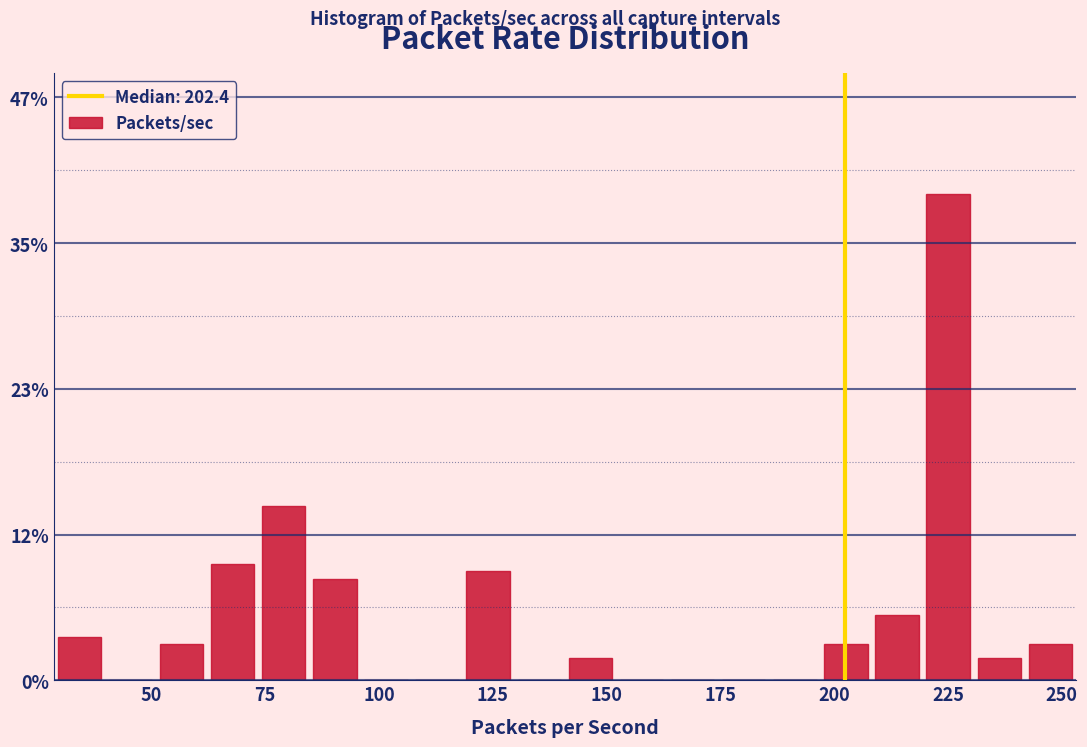

Around what value on the x-axis is the tallest bar? Give the approximate position of its centre, as read against the axis.

225